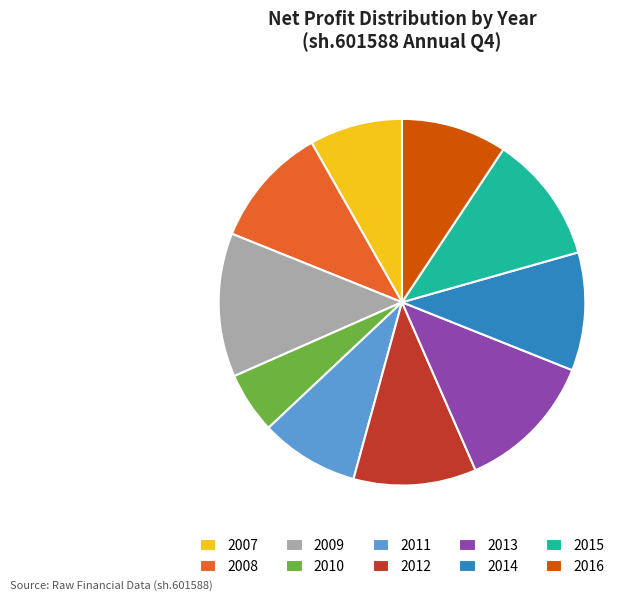

Is there a majority slice in this chart?

No